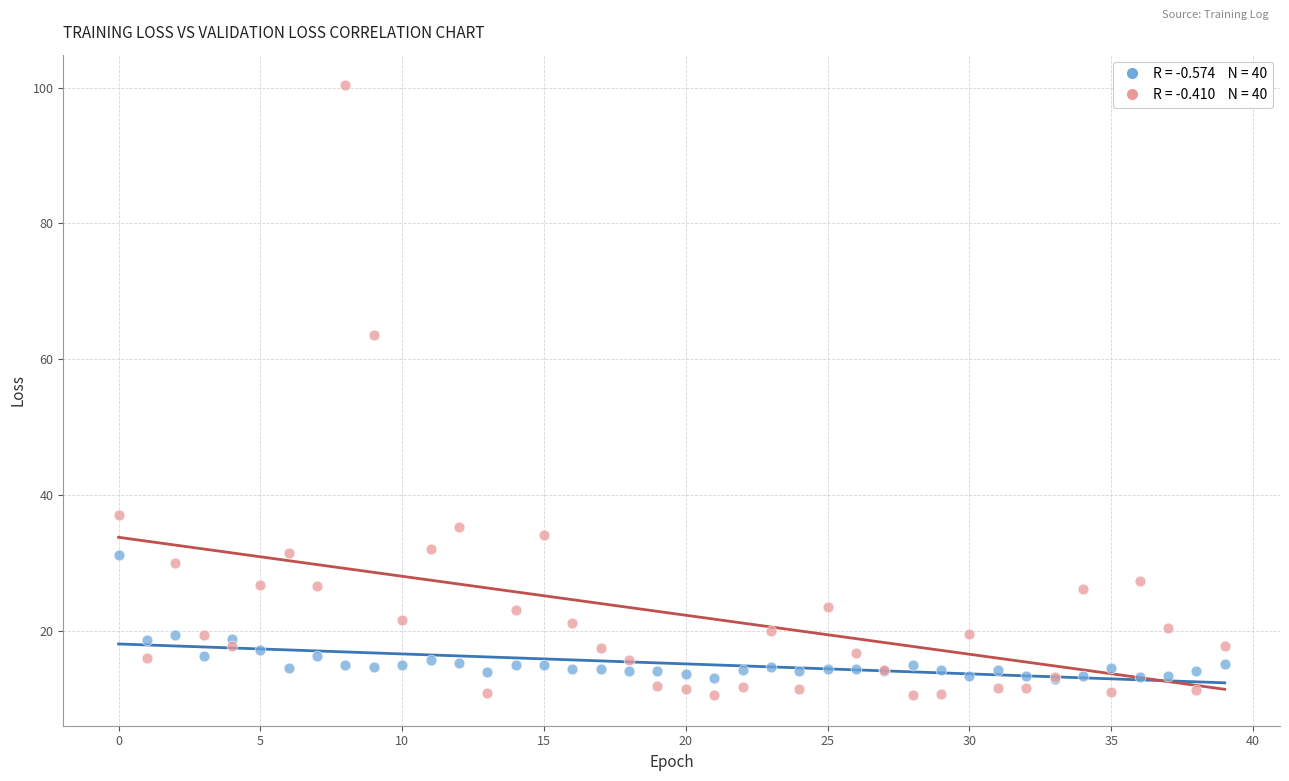

Across all series, what Y value is closest to 55?

63.6